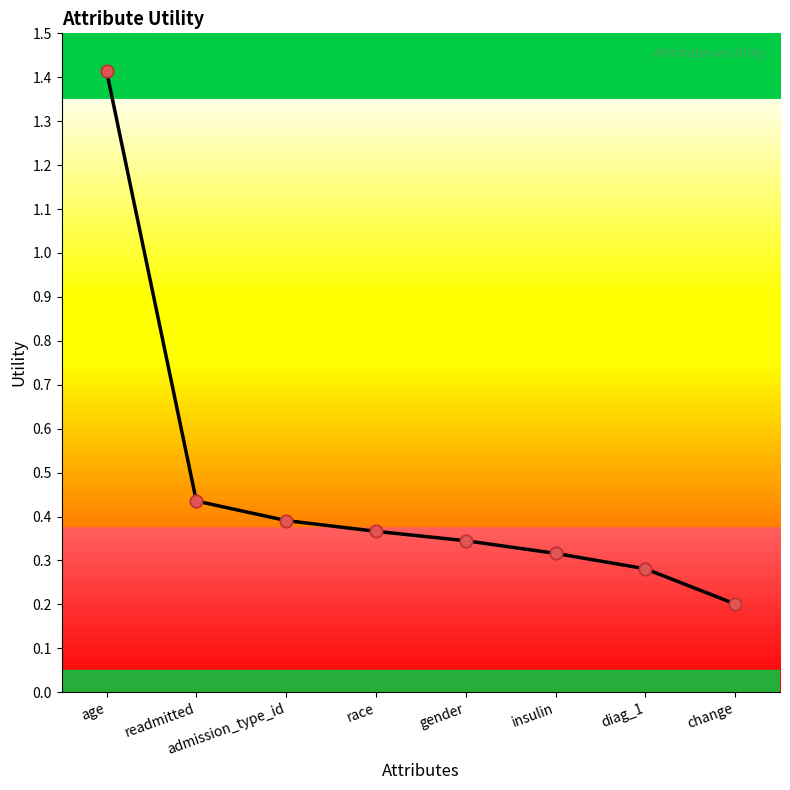

What is the change in value from age to diag_1?

-1.1